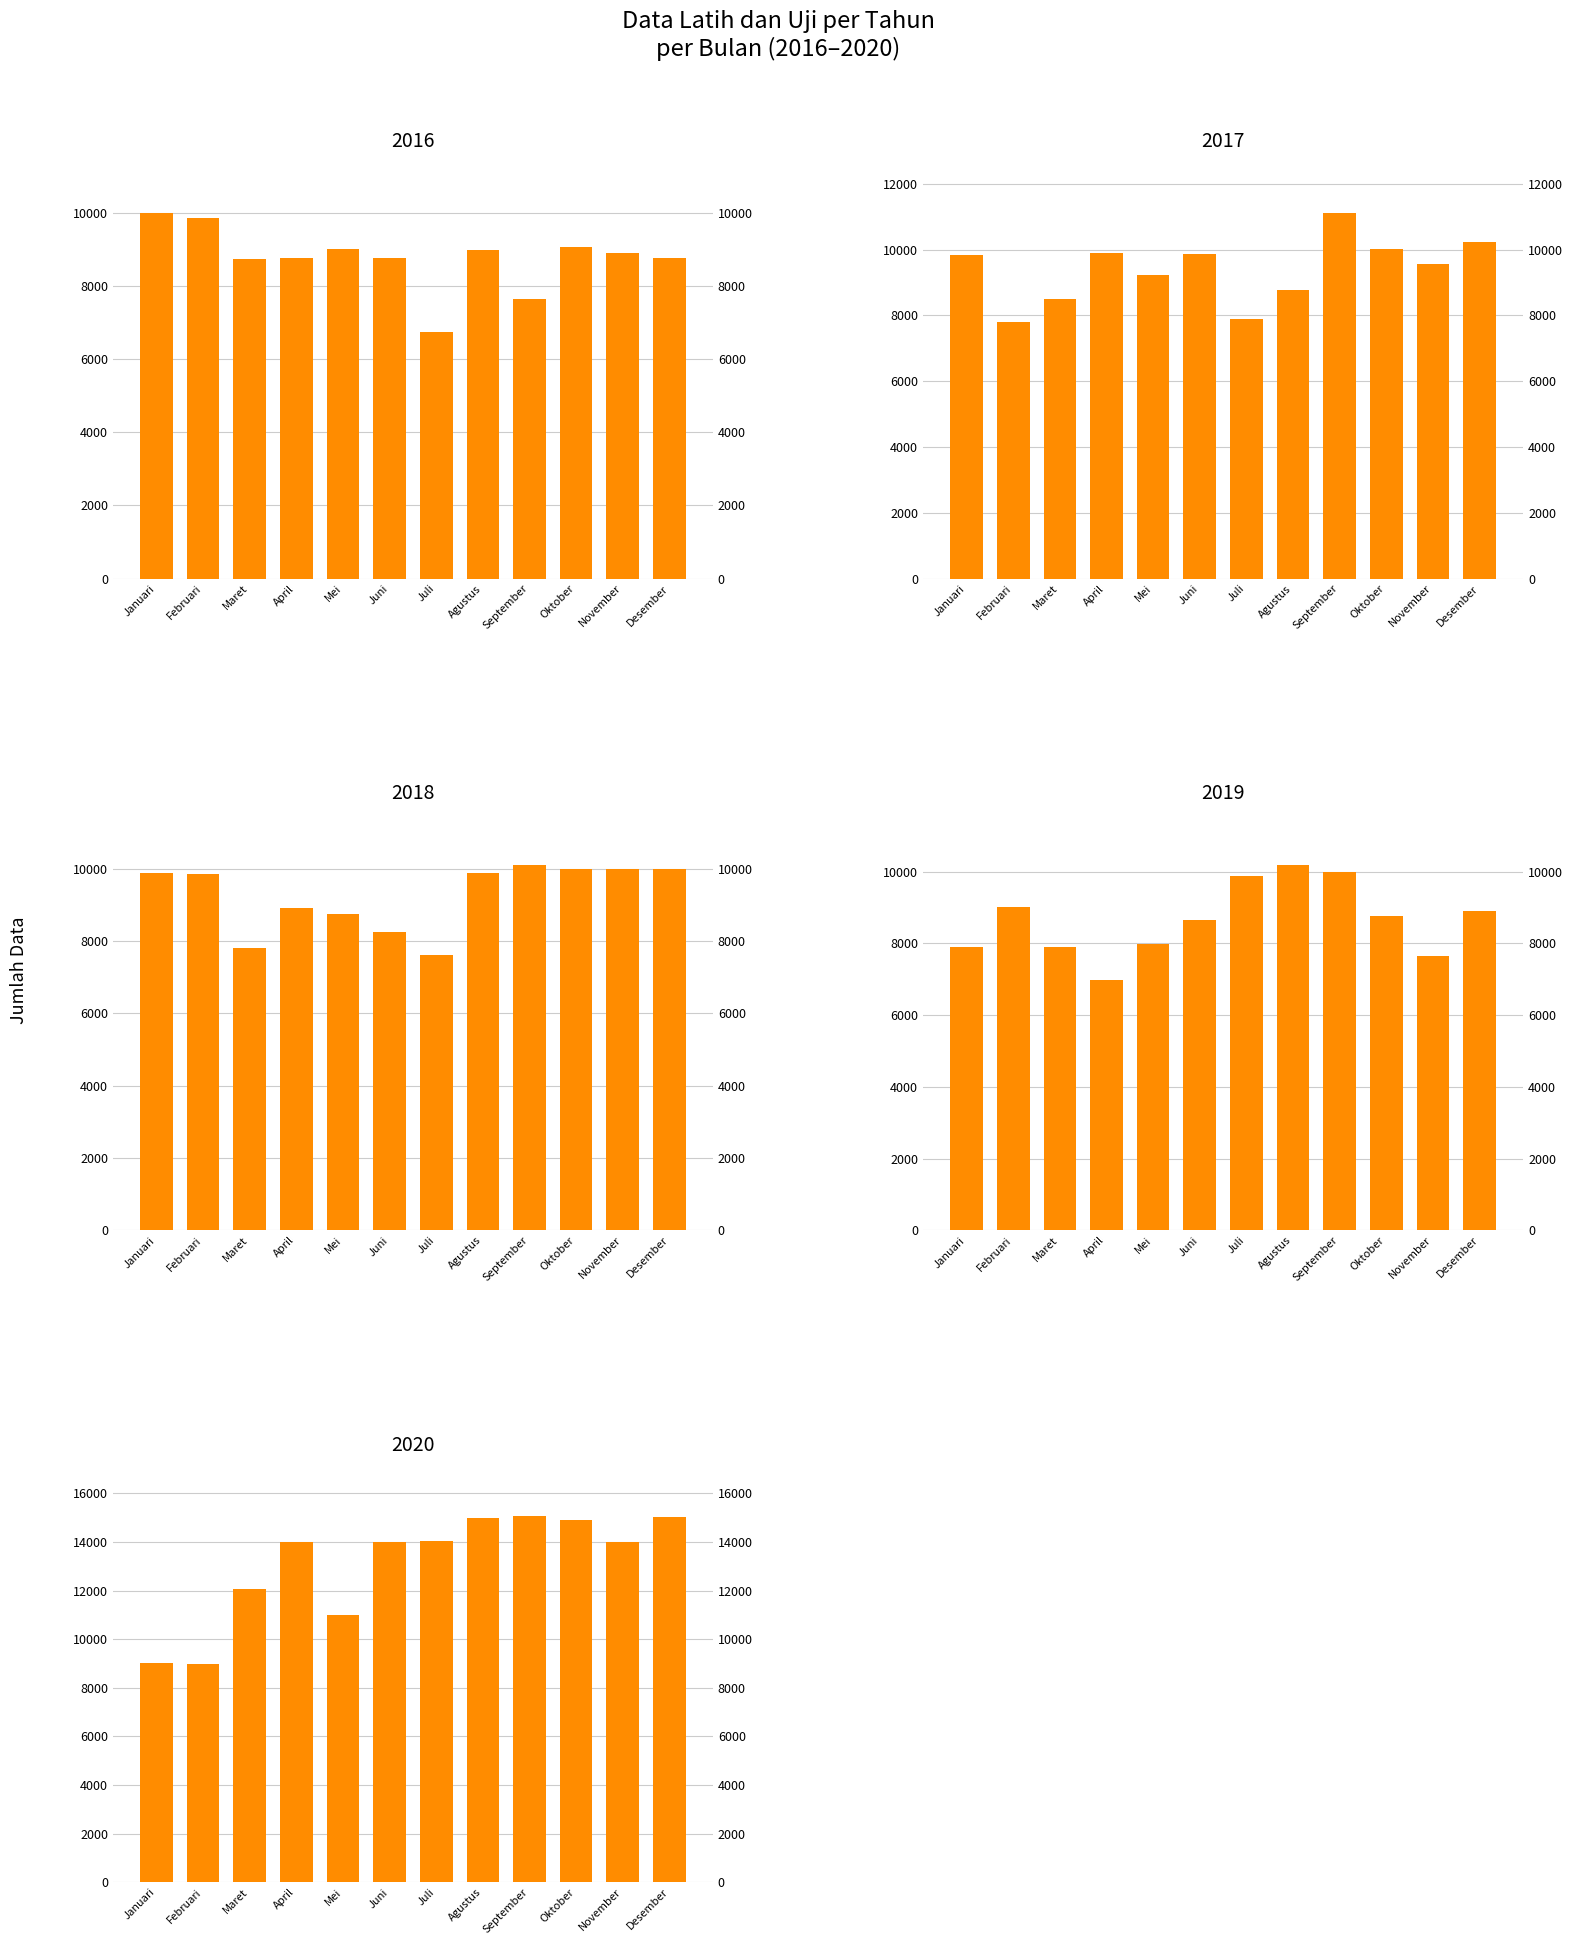

At how many categories does at least one series exceed 11657?

9